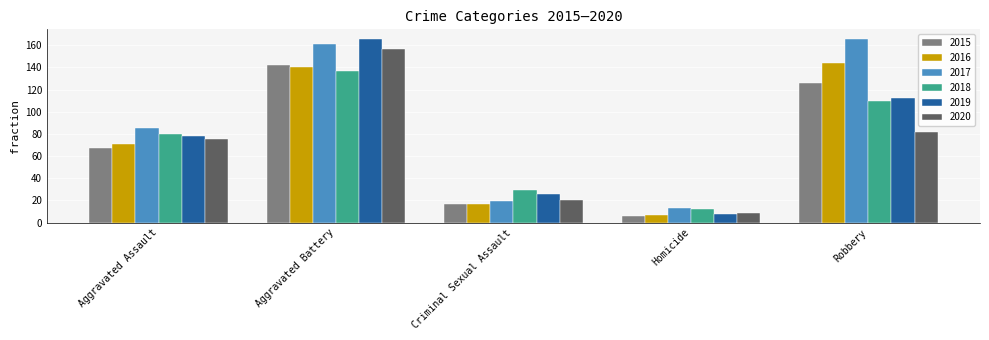

What are all the series names shown in the legend?

2015, 2016, 2017, 2018, 2019, 2020